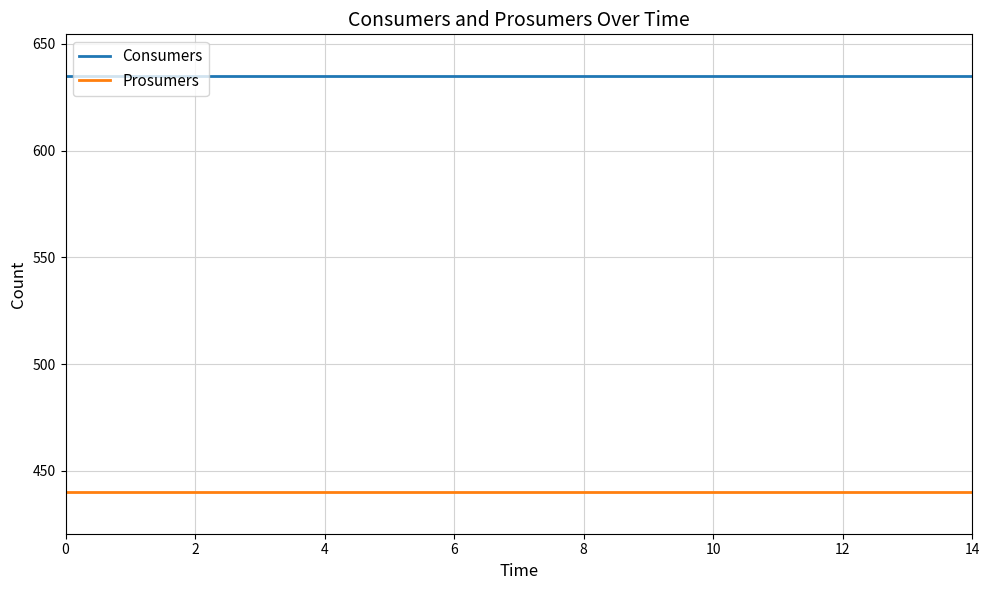

List the series in order of their peak value, highest first.

Consumers, Prosumers